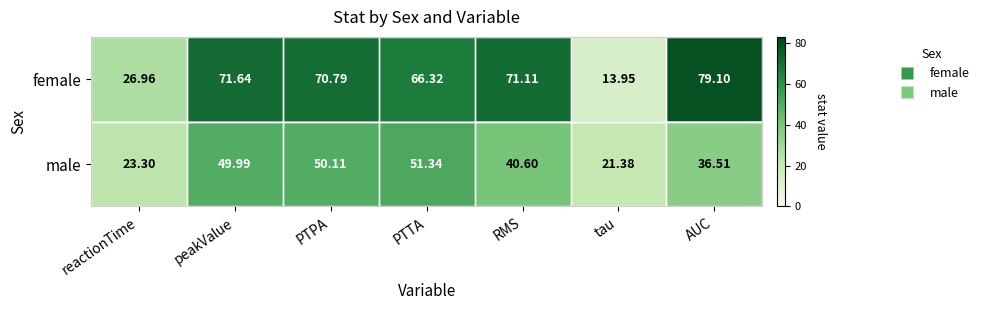

Which series has the widest spread of values?

female